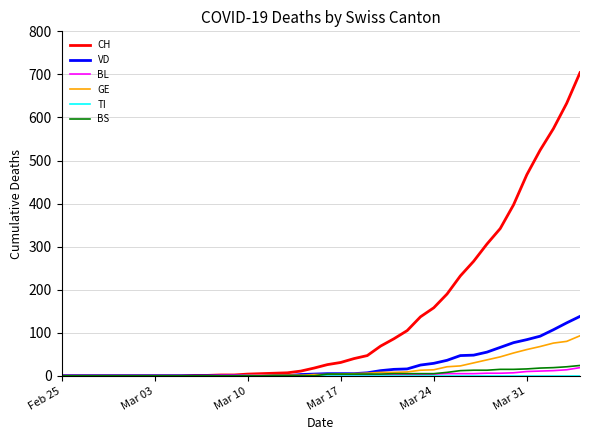

Which series has the largest range (max minus min)?

CH